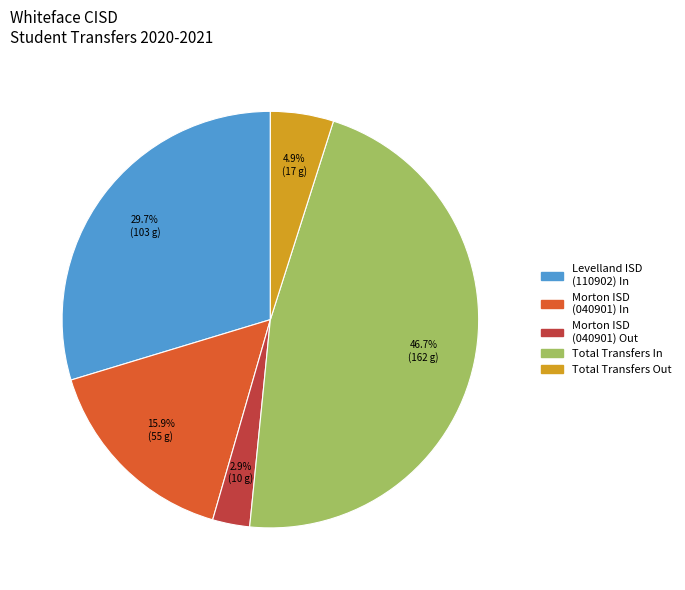

How many segments does this pie chart have?

5